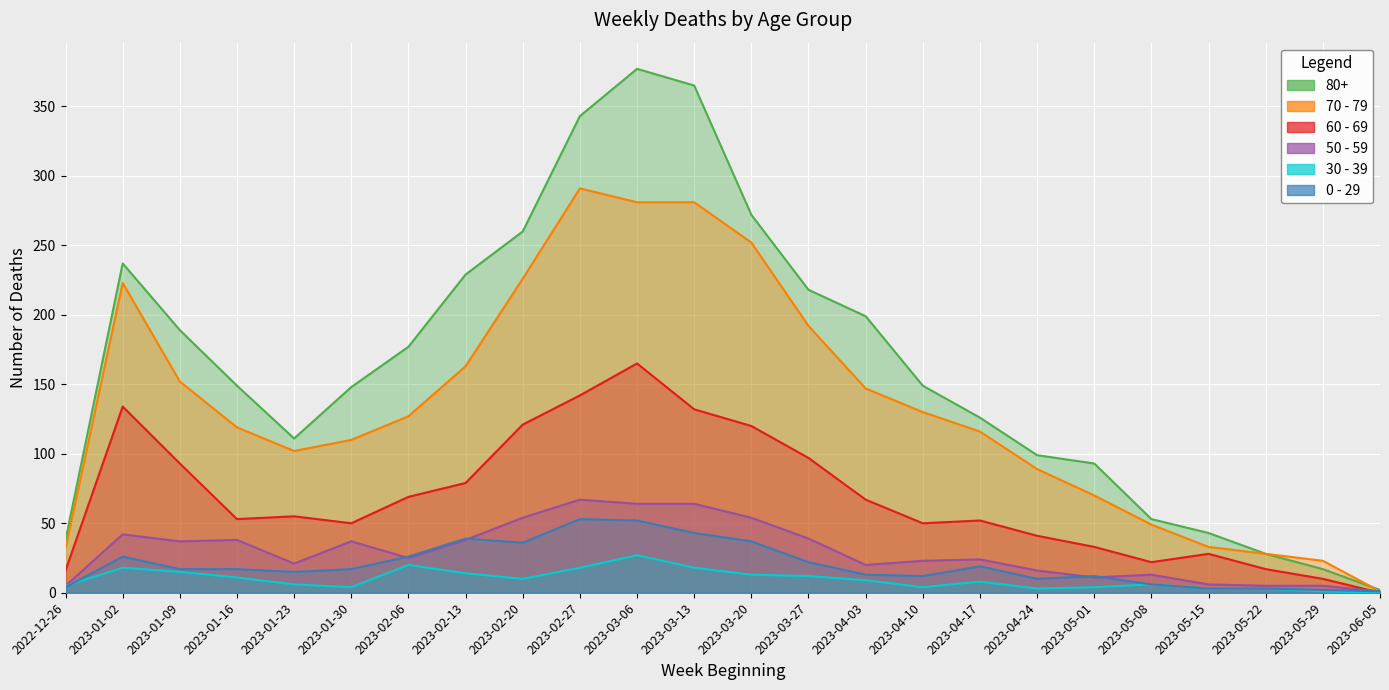

Where do 0 - 29 and 50 - 59 first cross each other?

2023-01-30 and 2023-02-06